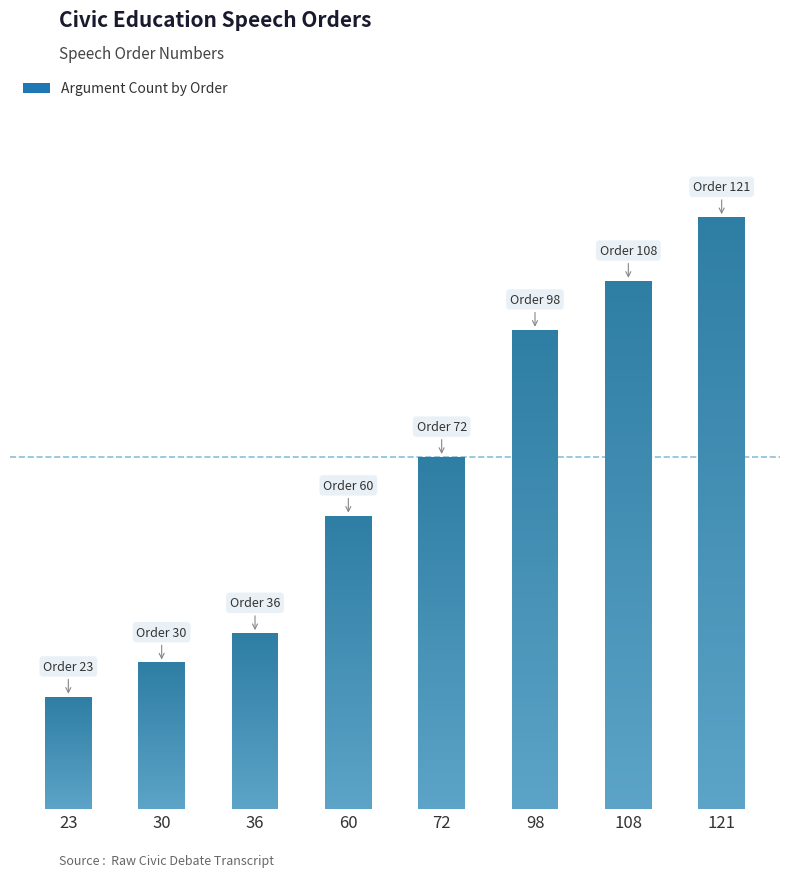

What is the difference between the values at 36 and 72?

36